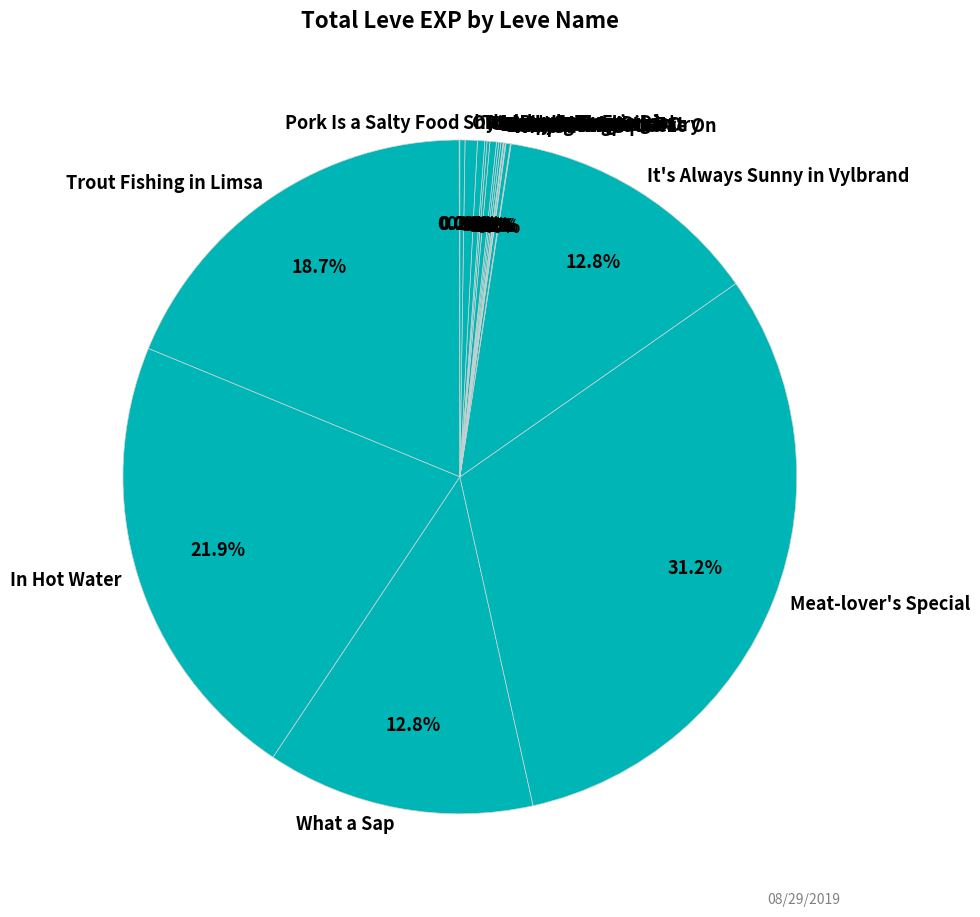

Which slice is the largest?

Meat-lover's Special